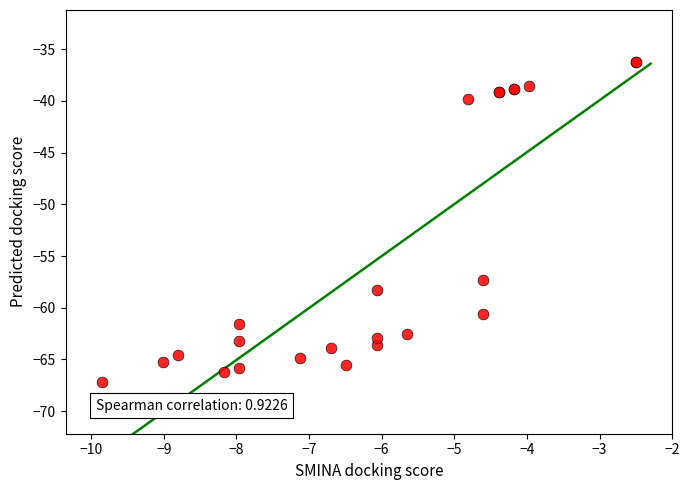

What Y value in the scatter plot is closest to -51?

-57.3